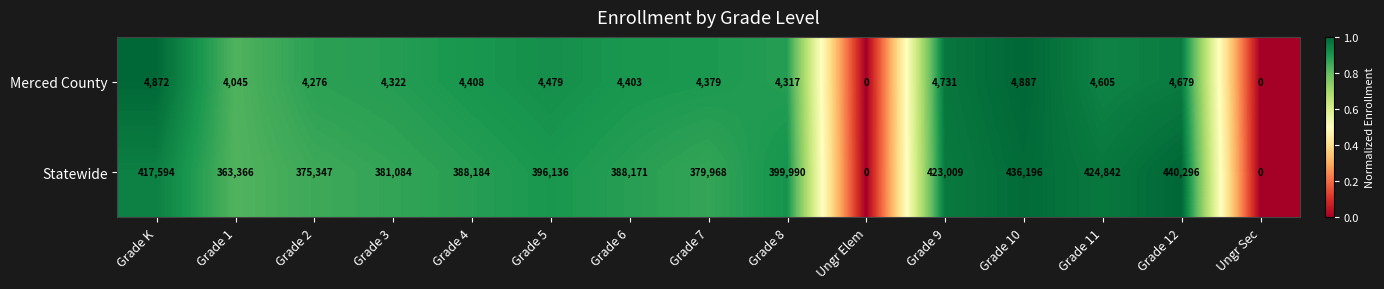

What is the average value of the Statewide series?

347612